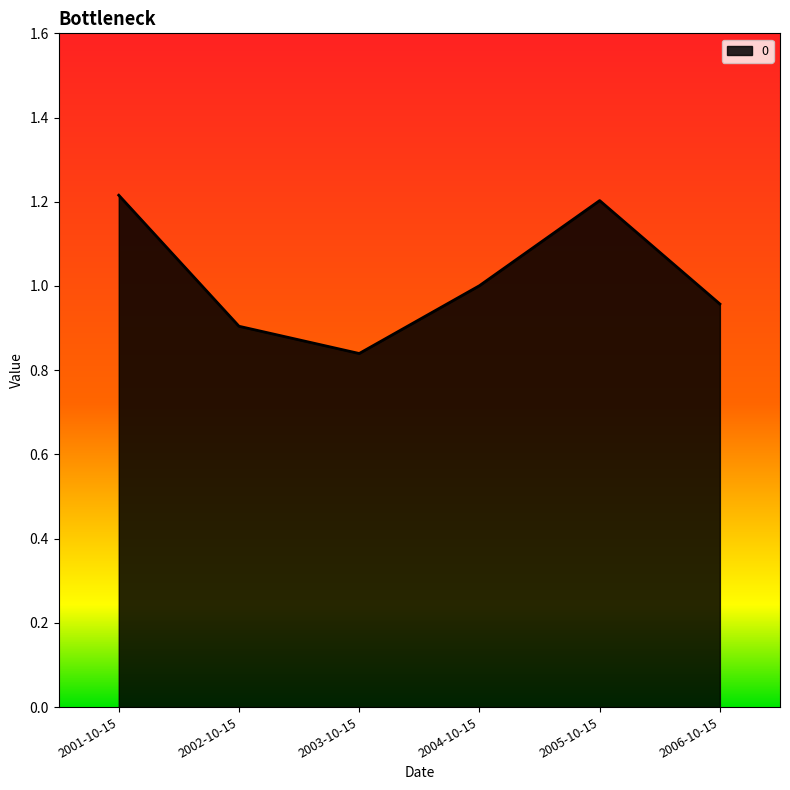

What is the difference between the values at 2004-10-15 and 2001-10-15?

0.2